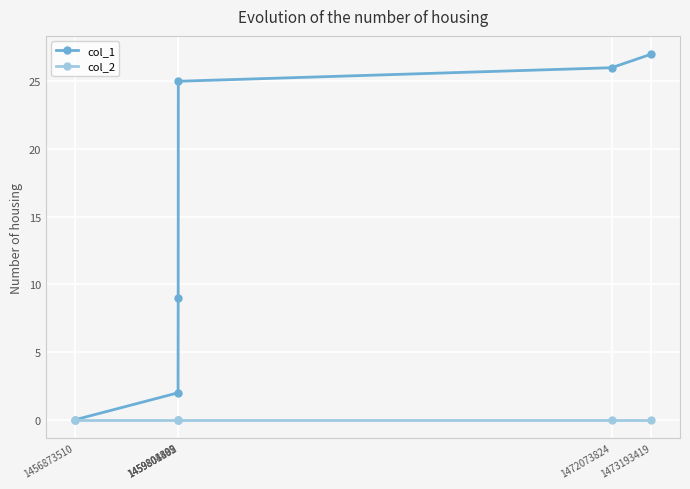

The value of col_1 at 1473193419 is 27. True or false?

True